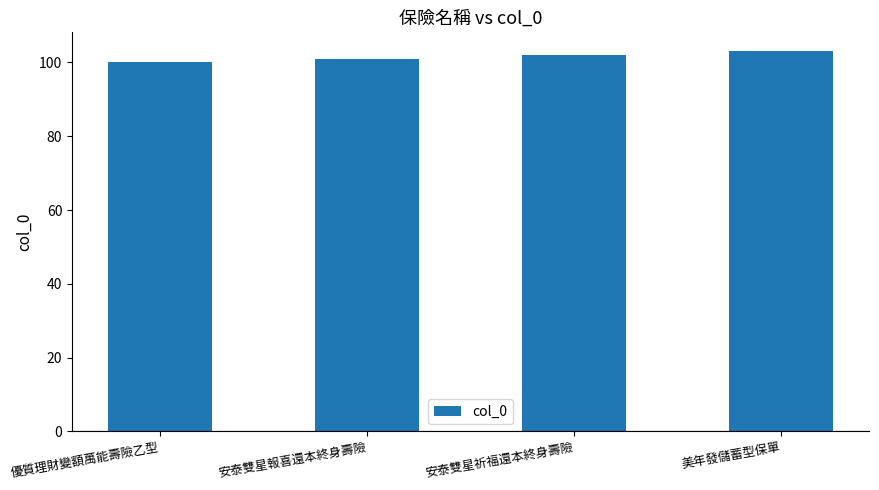

Where is the data nearest to the value 101?

安泰雙星報喜還本終身壽險